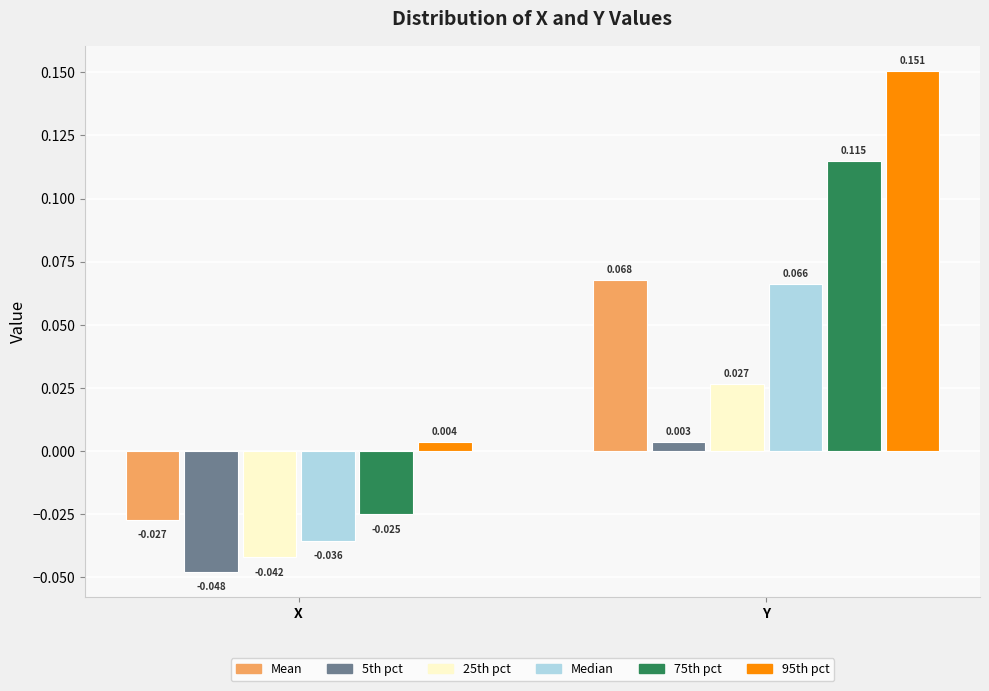

Rank the categories by Median value from highest to lowest.

Y, X